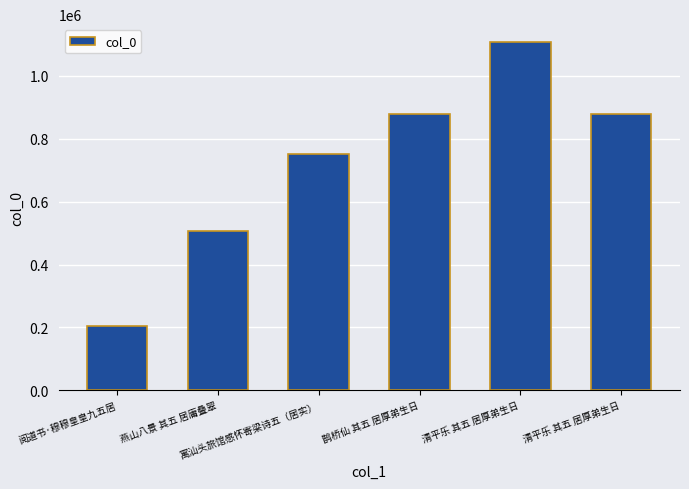

True or false: the data shows 440690 at 鹊桥仙 其五 居厚弟生日.

False